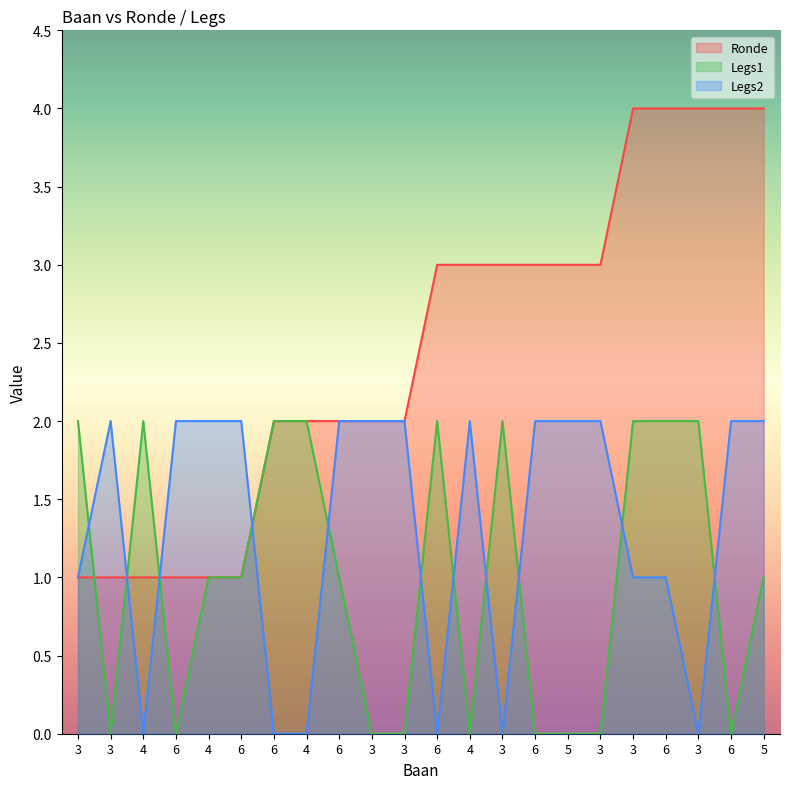

How many data points does each series have?

22